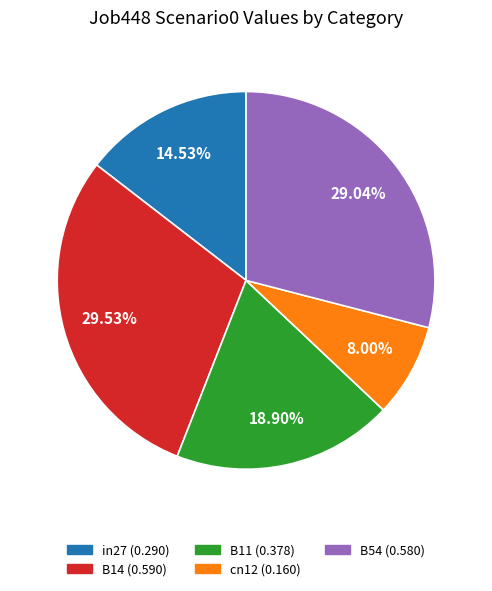

To the nearest percent, what percentage of the pie is B14?

30%